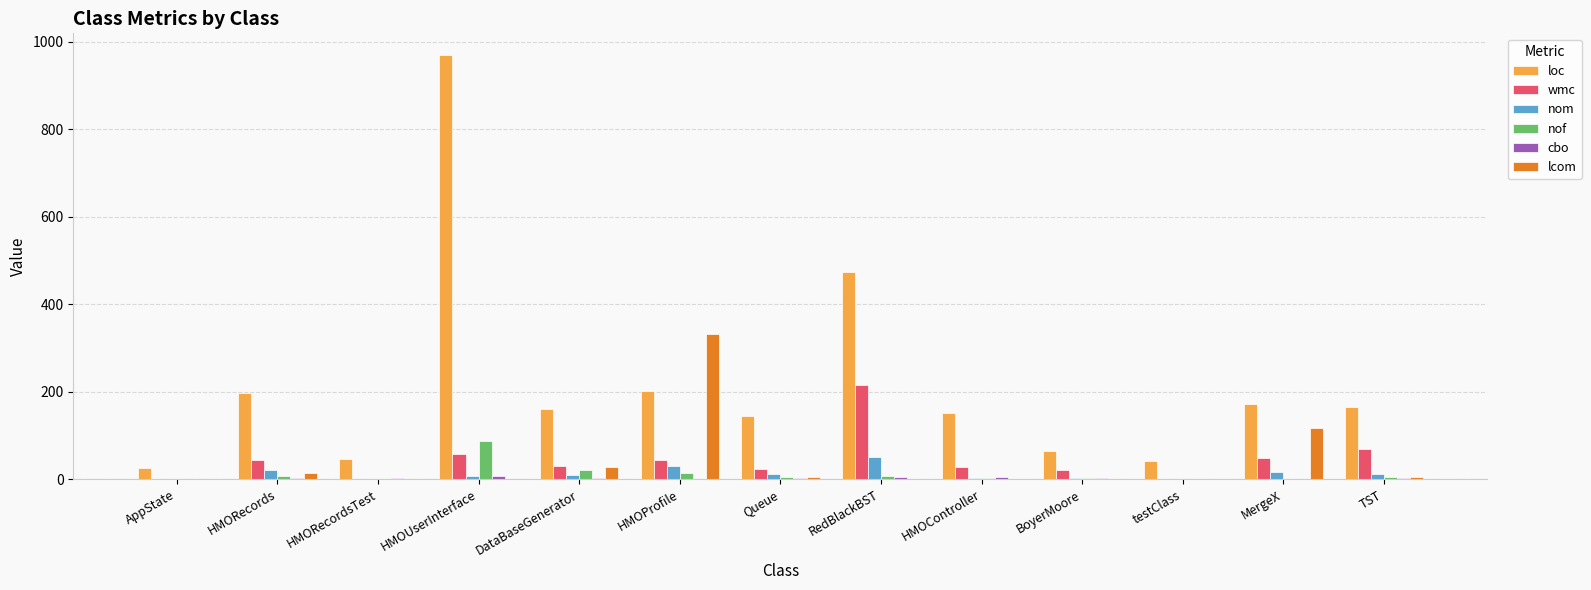

The lcom series shows 0 at HMOUserInterface. True or false?

True